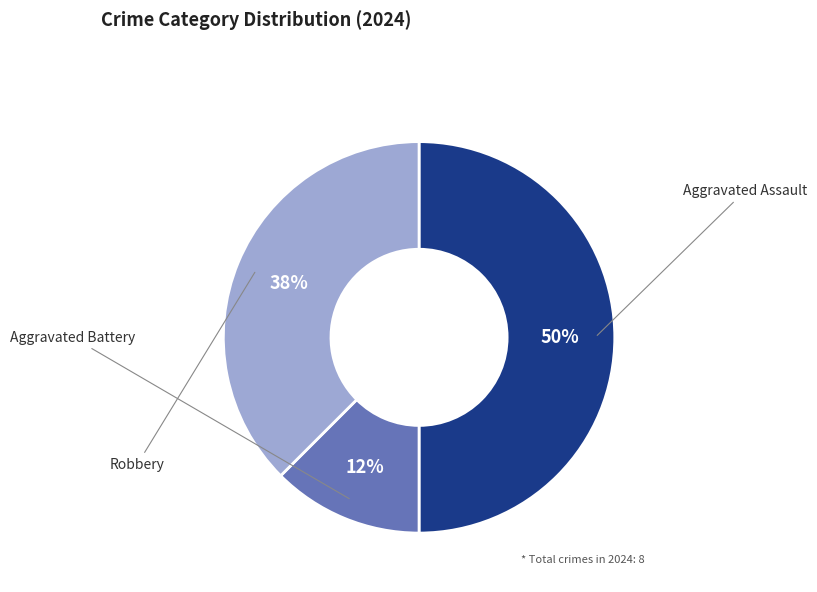

What is the ratio of the value at Aggravated Battery to the value at Aggravated Assault?

0.2